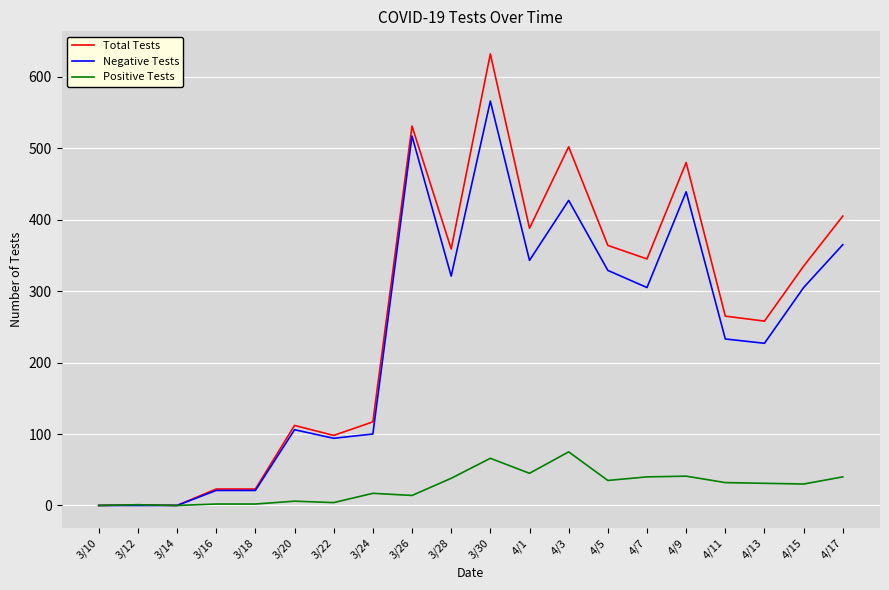

Rank the series by their maximum value, from lowest to highest.

Positive Tests, Negative Tests, Total Tests